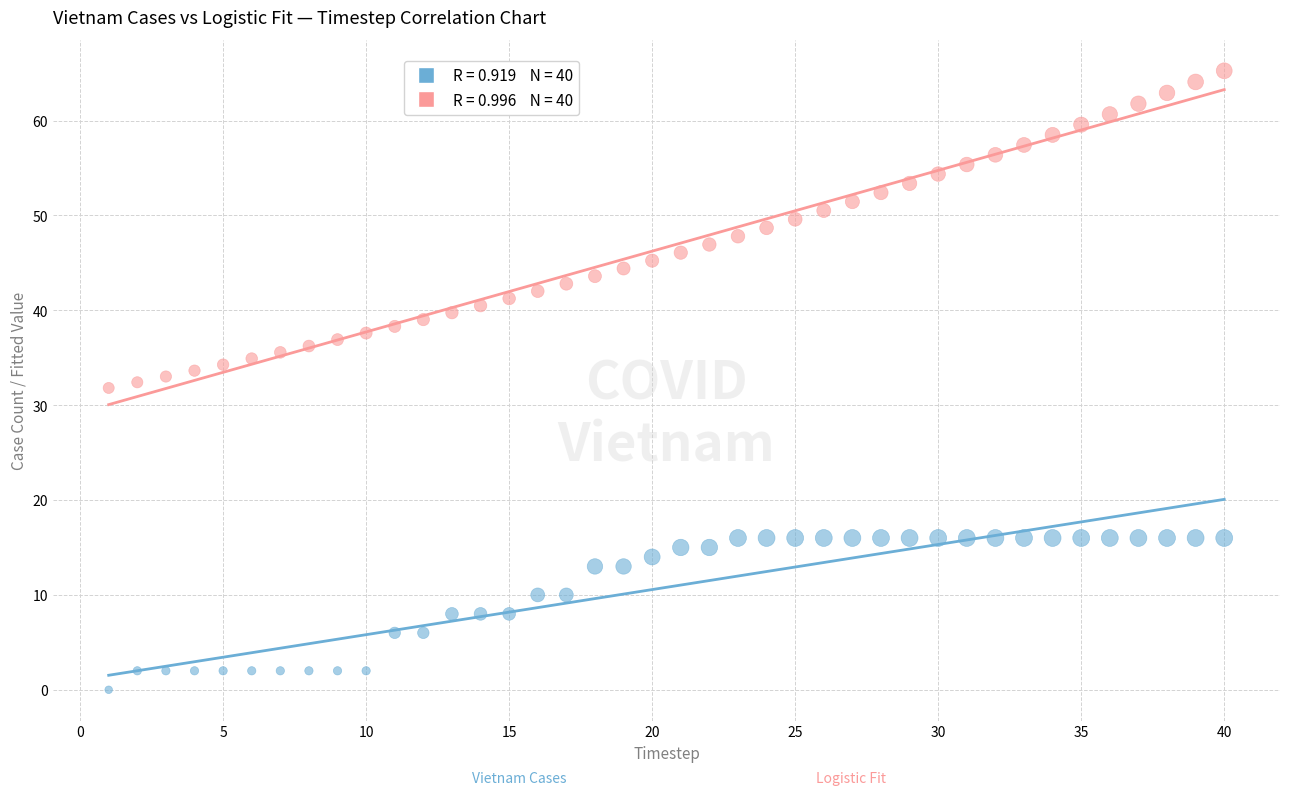

Across all data points, what is the range of Y values (max minus min)?

65.3